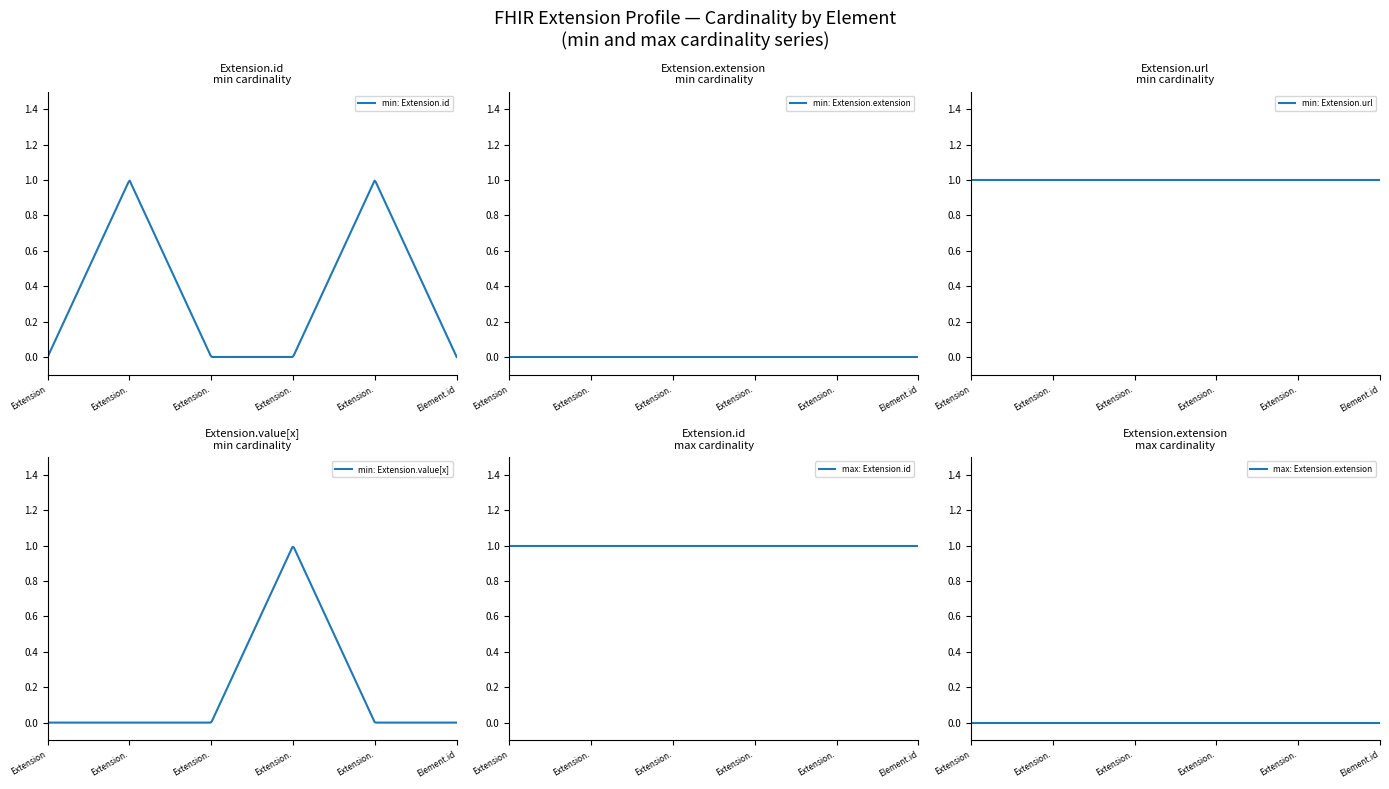

True or false: Extension.id has a value of 1 at Element.id.

True